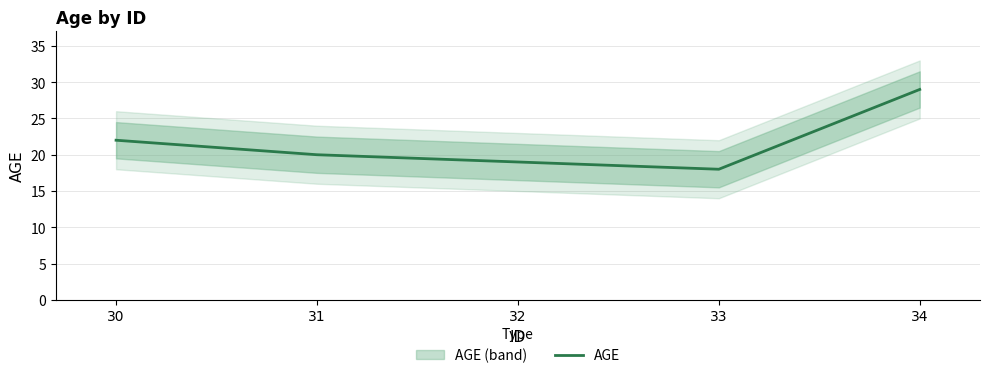

What is the sum of all values?

108